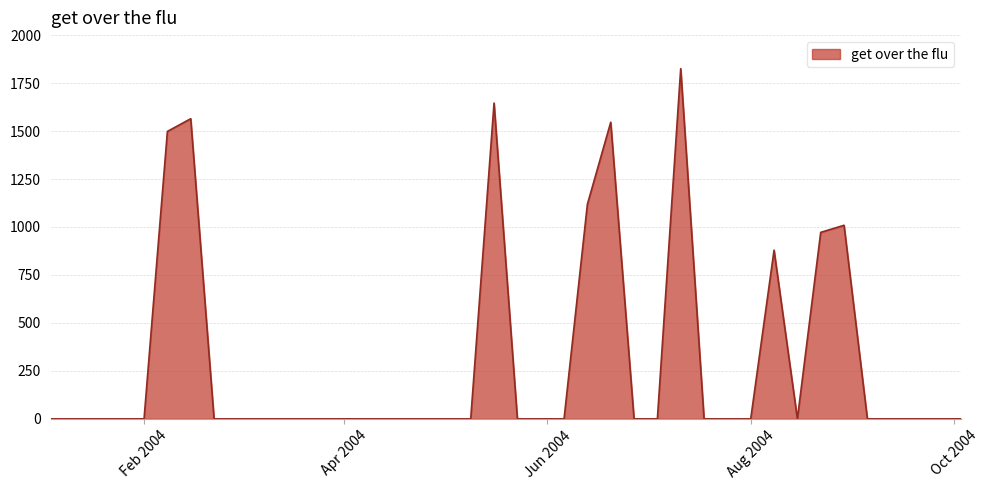

What is the maximum value shown in the chart?

1825.2